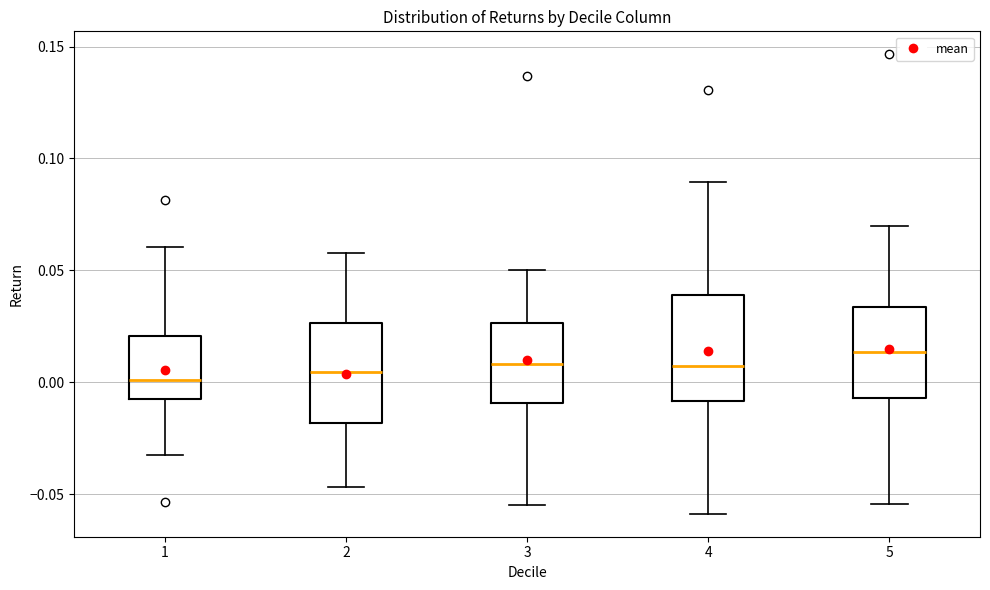

Reading left to right, transcribe this box plot: for each box, give where its median line is, the range the box spans, and where its two whiskers end, as read against the y-axis. The values are not printed on the chart, so give them approximately, as read against the axis.

1: median 0.000, box -0.005 to 0.020, whiskers -0.035 to 0.060
2: median 0.005, box -0.020 to 0.025, whiskers -0.045 to 0.060
3: median 0.010, box -0.010 to 0.025, whiskers -0.055 to 0.050
4: median 0.005, box -0.010 to 0.040, whiskers -0.060 to 0.090
5: median 0.015, box -0.005 to 0.035, whiskers -0.055 to 0.070